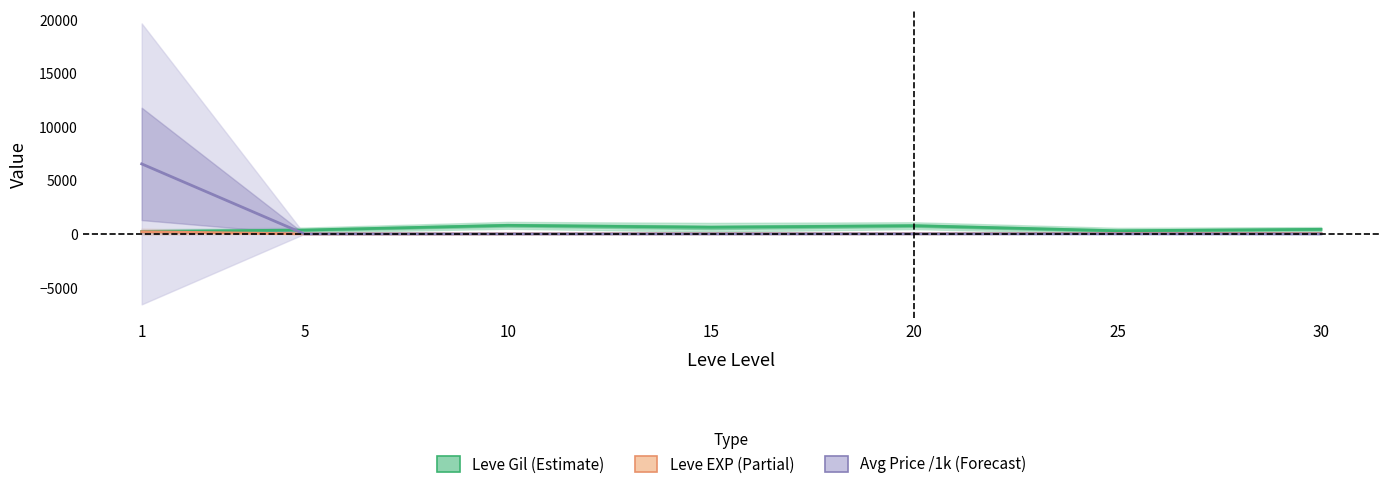

How many data points in Leve Gil (Estimate) are less than 430?

3